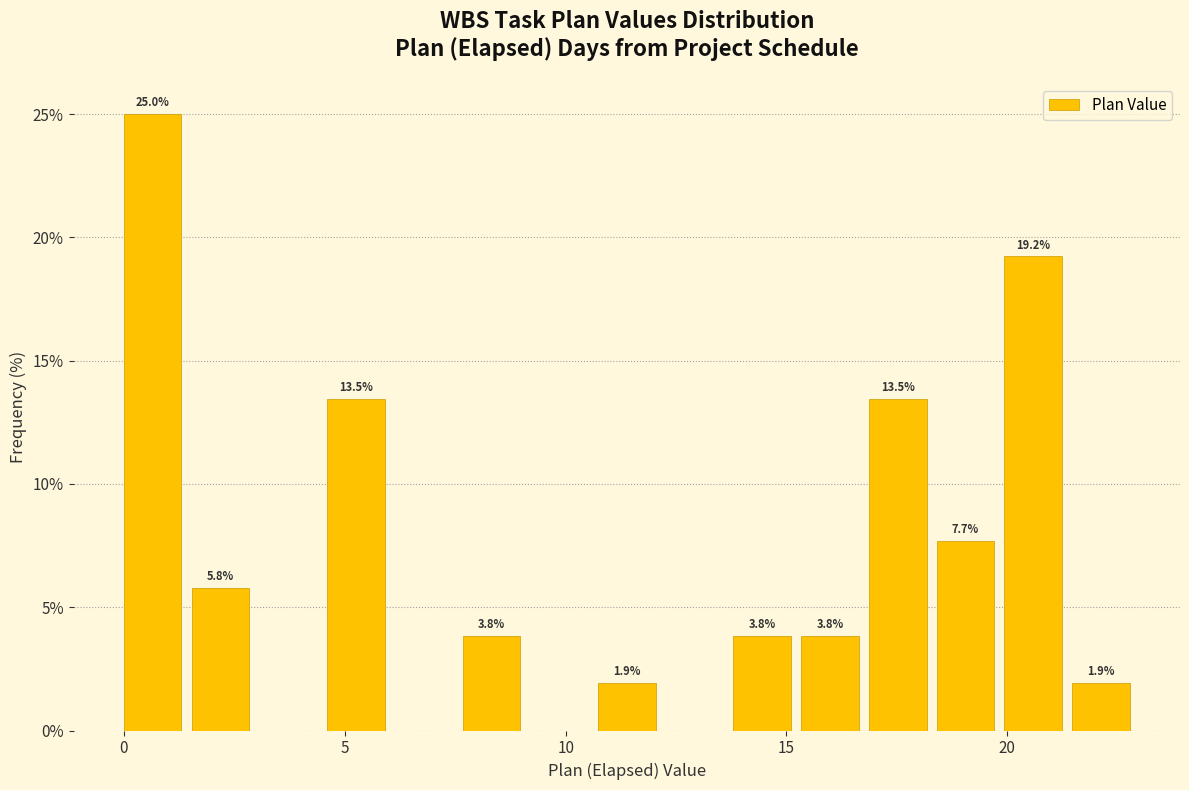

Read against the x-axis, roughly where is the centre of the tallest bar?

0.5